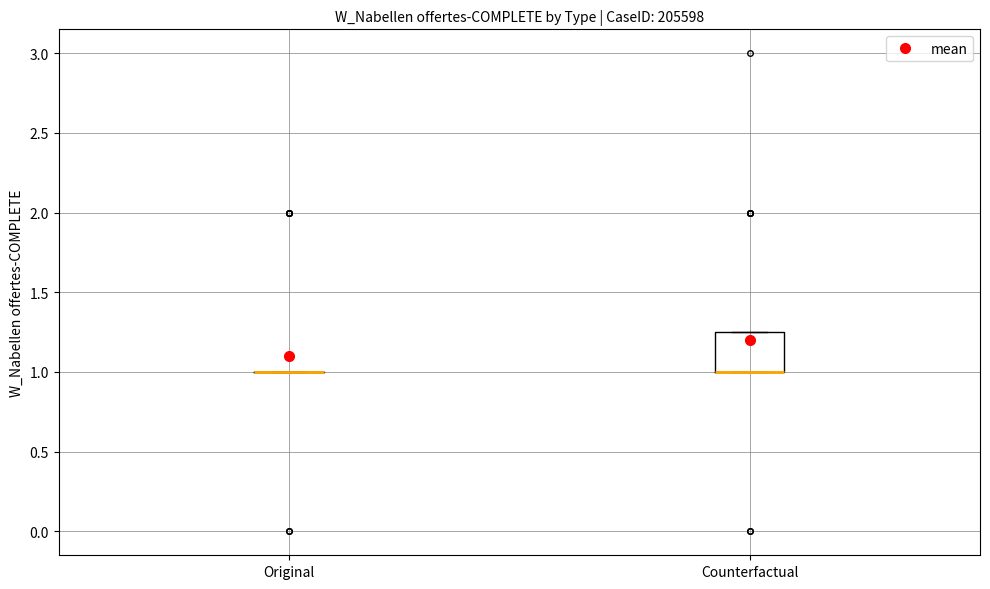

Comparing the boxes themselves (not the whiskers), which one is the tallest?

Counterfactual